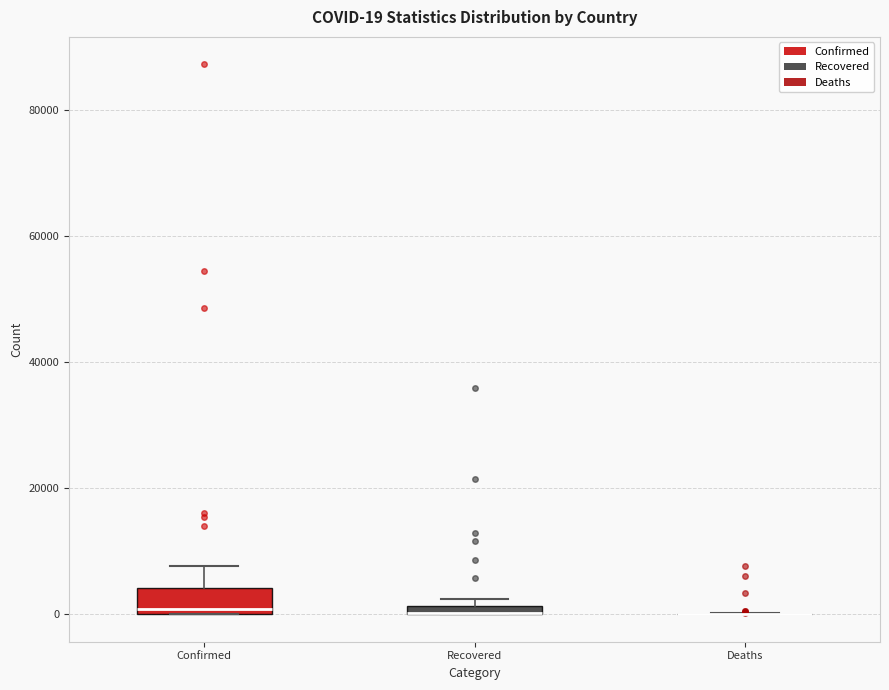

Which box is the tallest, from its lower edge to its upper edge?

Confirmed